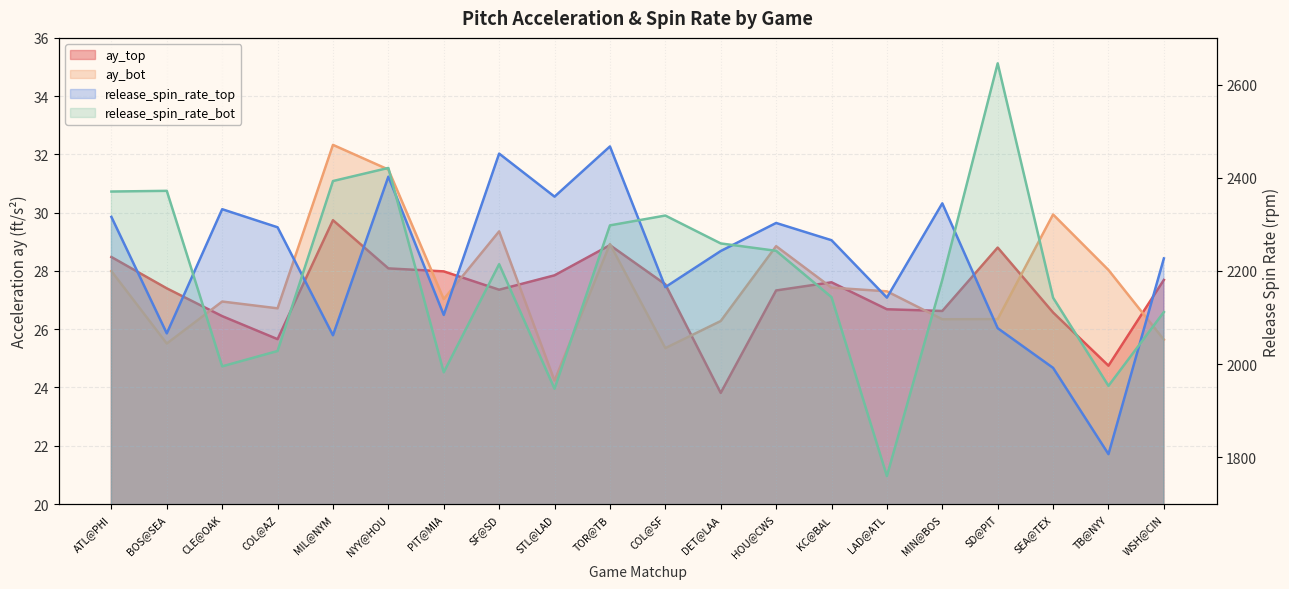

How many interior local valleys does the ay_top series have?

5